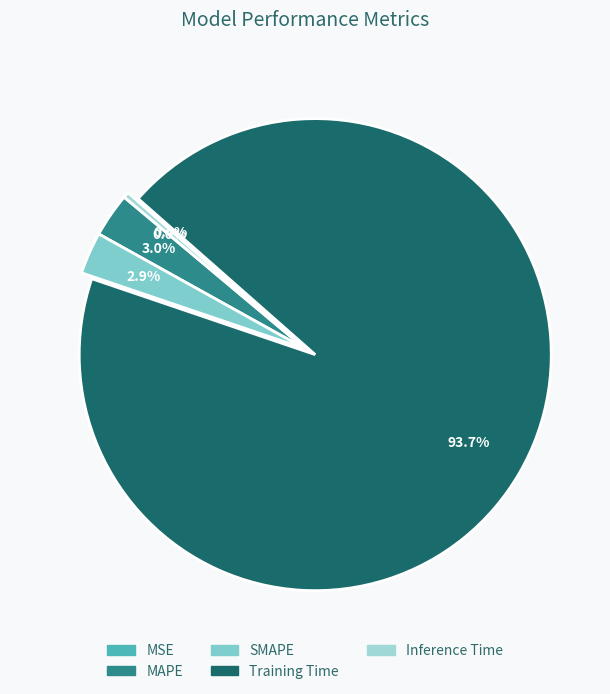

What is the smallest slice in the pie chart?

MSE